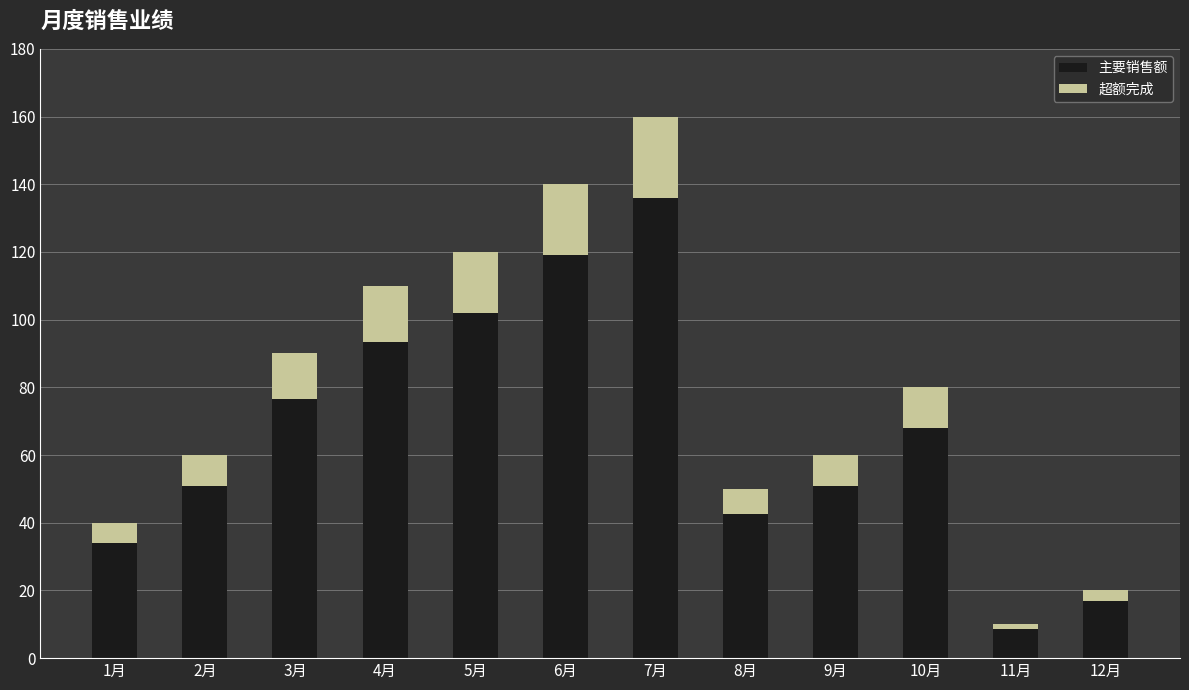

What is the sum of all 主要销售额 values?

799.0